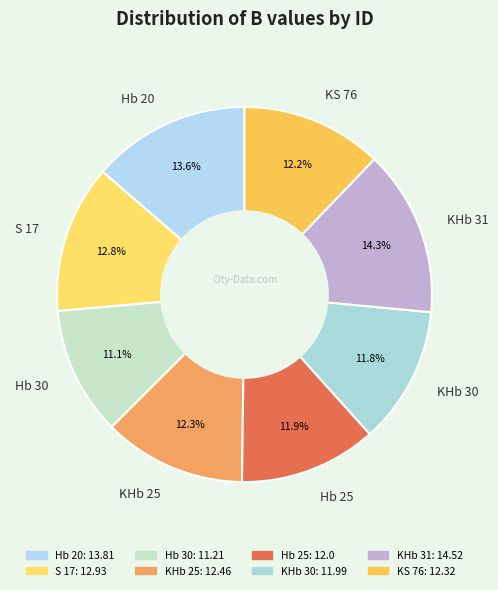

How much of the chart is everything except Hb 20?

86.4%